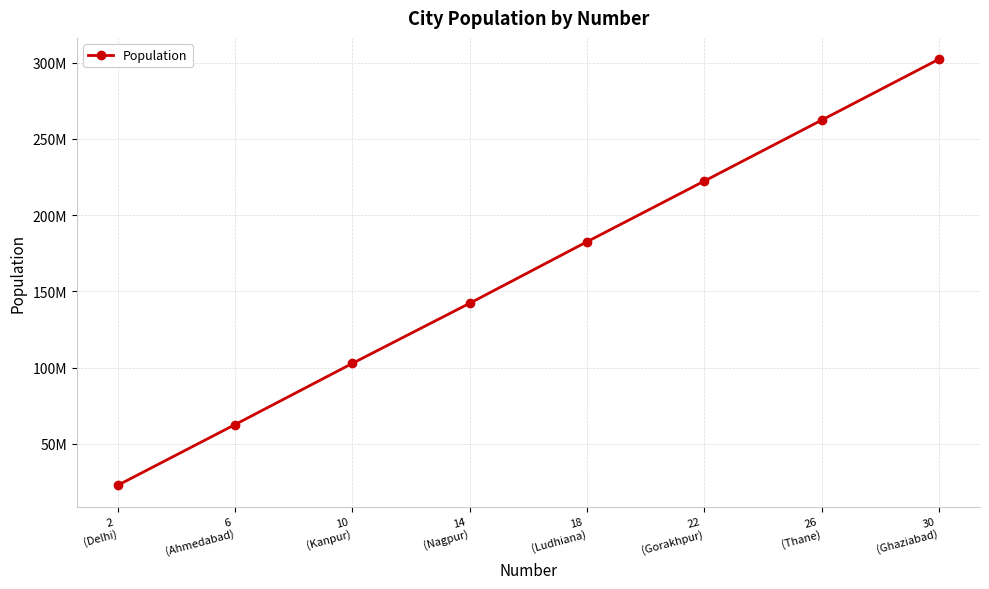

Rank the categories by value from lowest to highest.

2
(Delhi), 6
(Ahmedabad), 10
(Kanpur), 14
(Nagpur), 18
(Ludhiana), 22
(Gorakhpur), 26
(Thane), 30
(Ghaziabad)